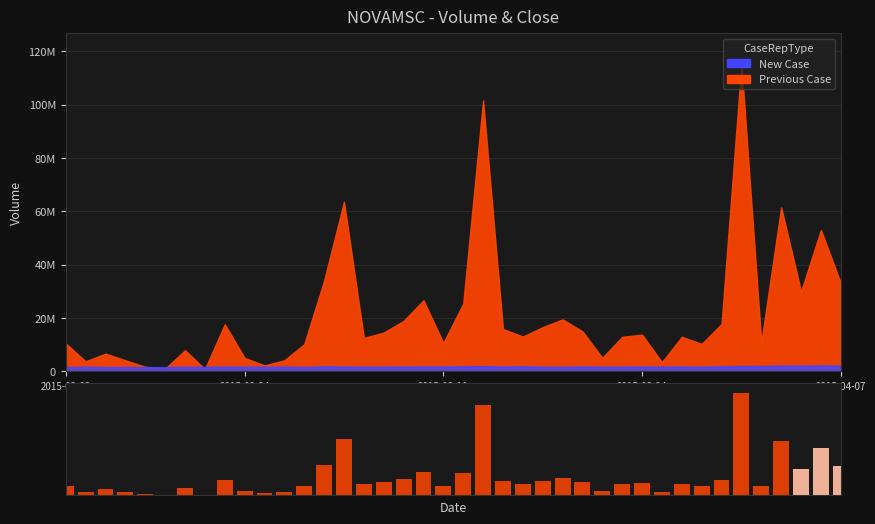

The chart shows a value of 2847827 at 11. True or false?

False